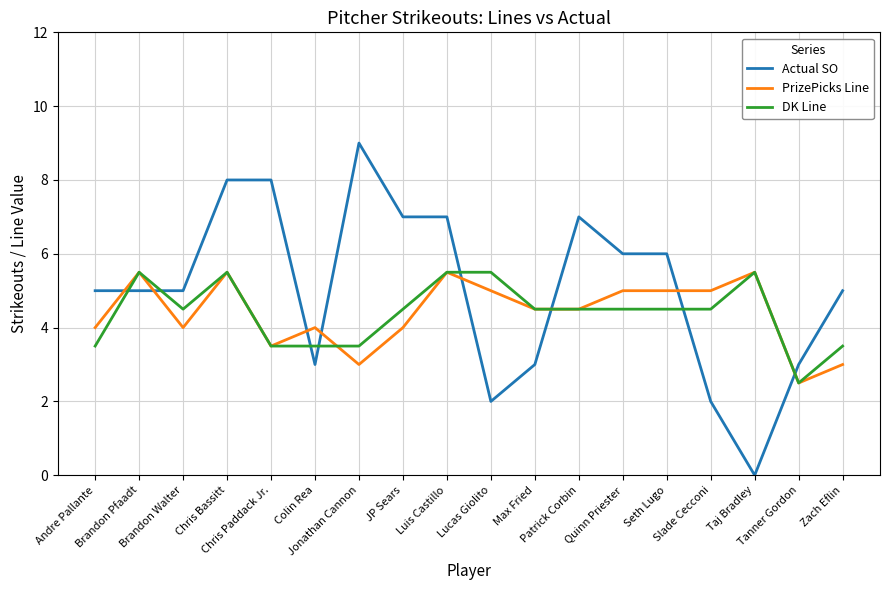

Which category has the lowest value in the Actual SO series?

Taj Bradley